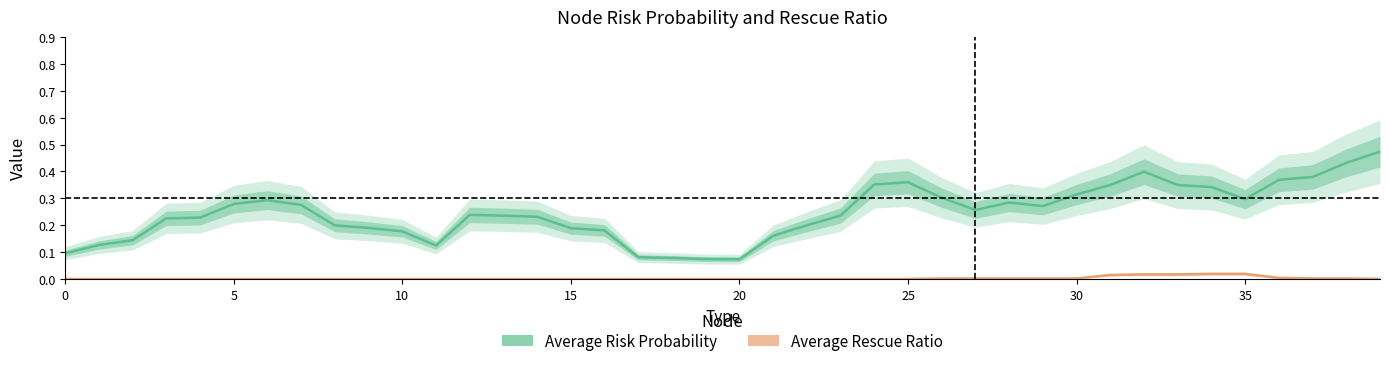

At 14, list the series in order from smallest to largest.

Average Rescue Ratio, Average Risk Probability